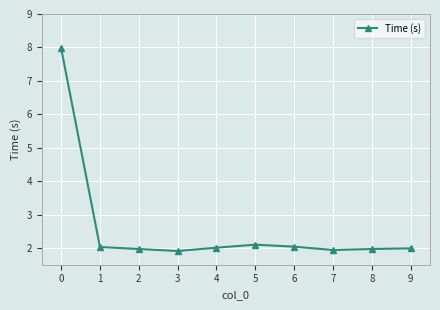

Where does the data first go above 2?

0